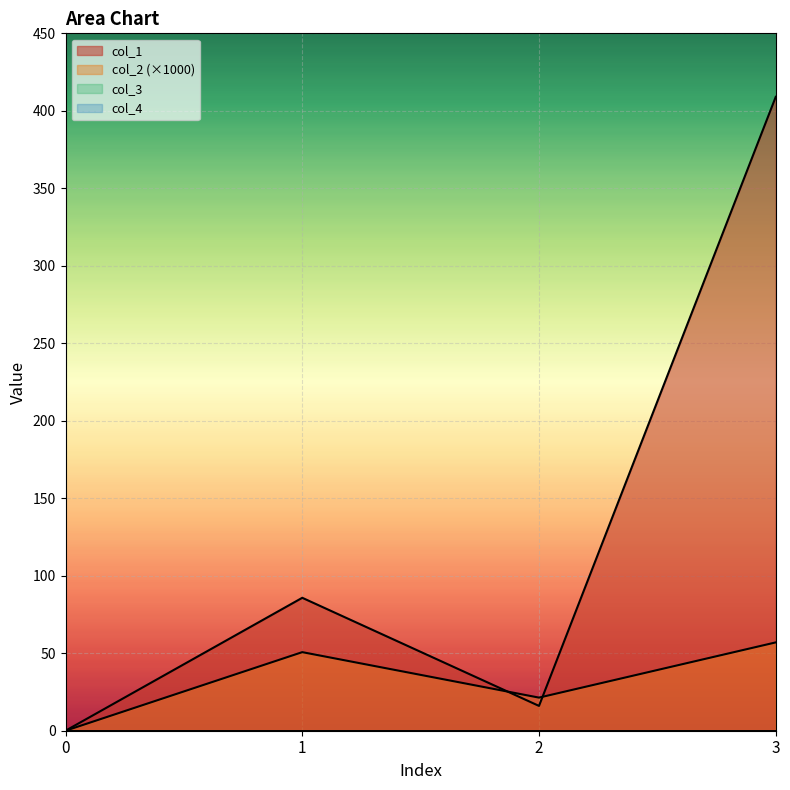

What is the difference between the highest and lowest values at 3?

352.0